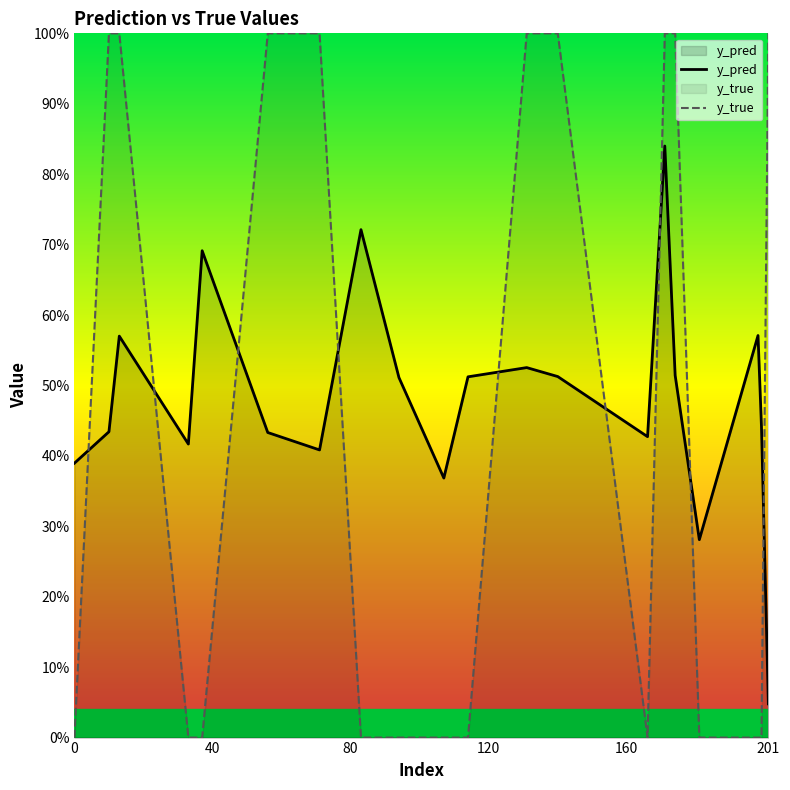

Reading left to right, transcribe all the data shown in this chart.

y_pred: 0.4	0.4	0.6	0.4	0.7	0.4	0.4	0.7	0.5	0.4	0.5	0.5	0.5	0.4	0.8	0.5	0.3	0.6	0.4	0.0
y_true: 0.0	1.0	1.0	0.0	0.0	1.0	1.0	0.0	0.0	0.0	0.0	1.0	1.0	0.0	1.0	1.0	0.0	0.0	0.0	1.0